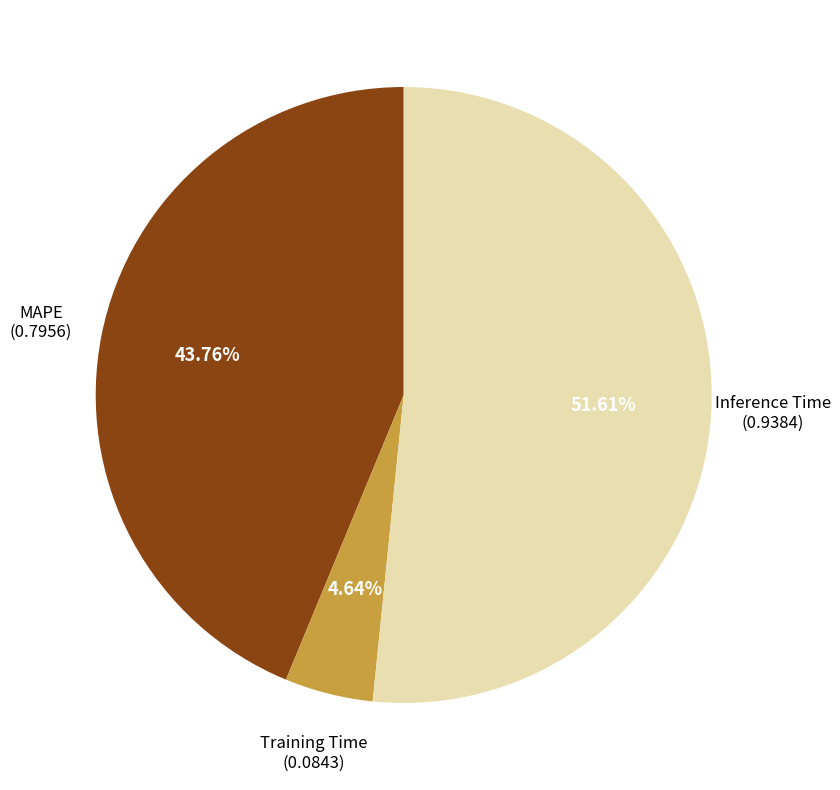

Is there any slice that represents more than half of the pie?

Yes